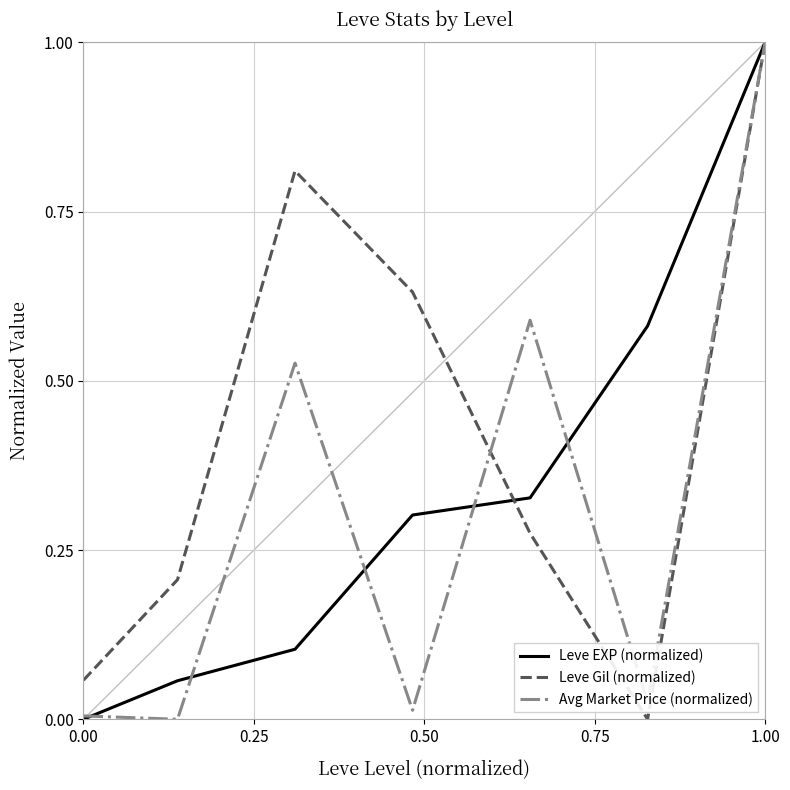

List the series in order of their overall mean, lowest first.

Avg Market Price (normalized), Leve EXP (normalized), Leve Gil (normalized)